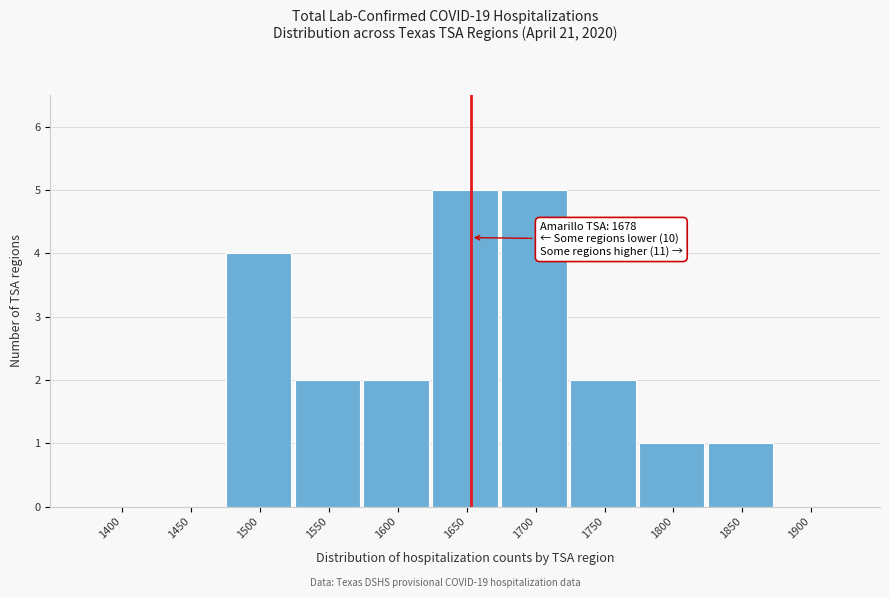

Reading left to right, transcribe all the data shown in this chart.

1400=0	1450=0	1500=4	1550=2	1600=2	1650=5	1700=5	1750=2	1800=1	1850=1	1900=0